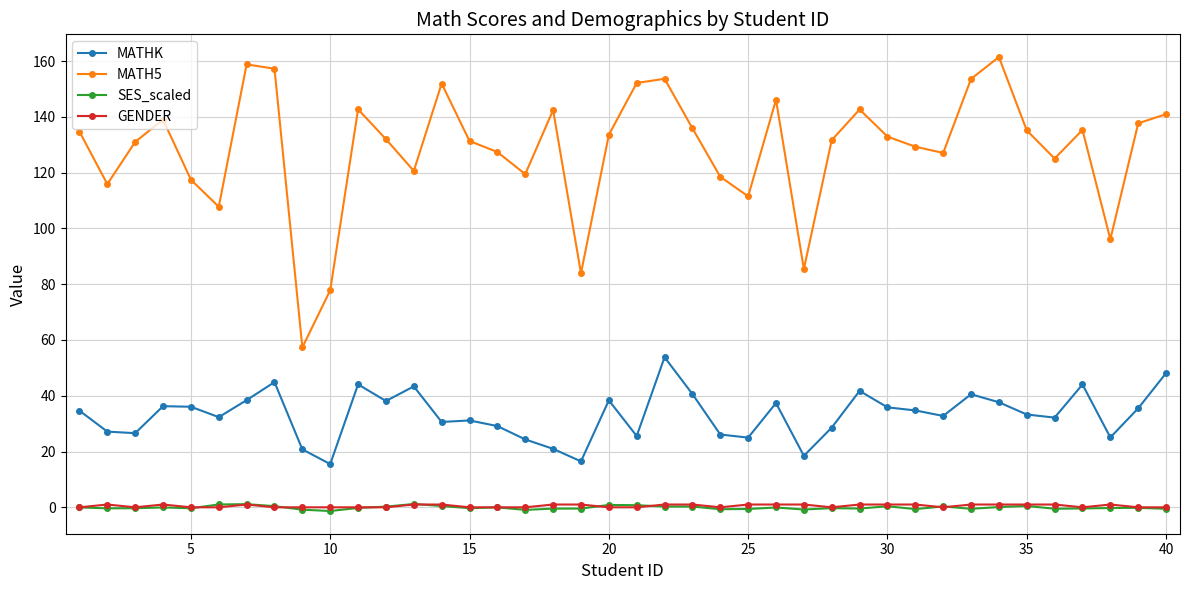

What is the value of the MATHK point at the 3rd from the left?

26.6